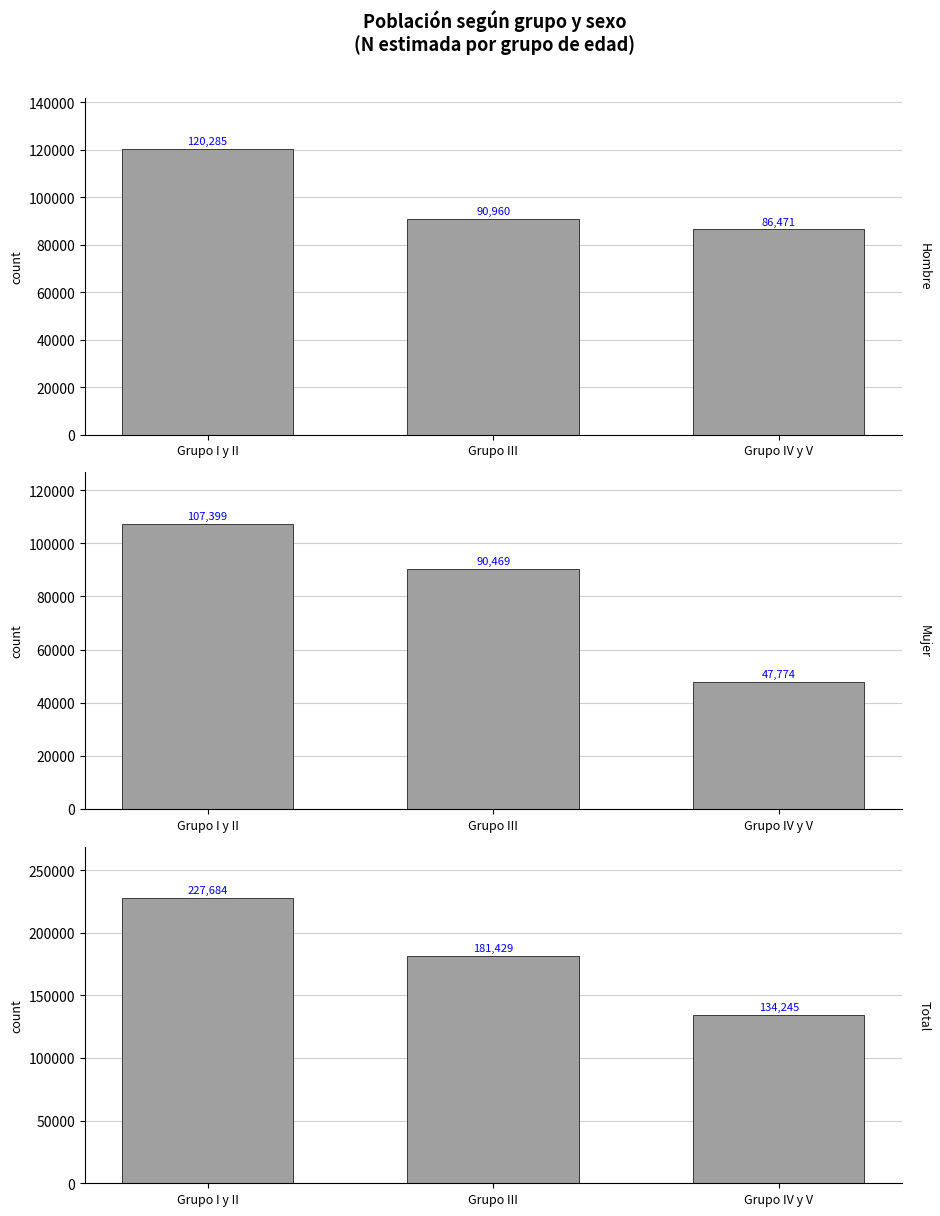

Reading left to right, list all the values displayed in this chart.

Hombre: 120285	90960	86471
Mujer: 107399	90469	47774
Total: 227684	181429	134245